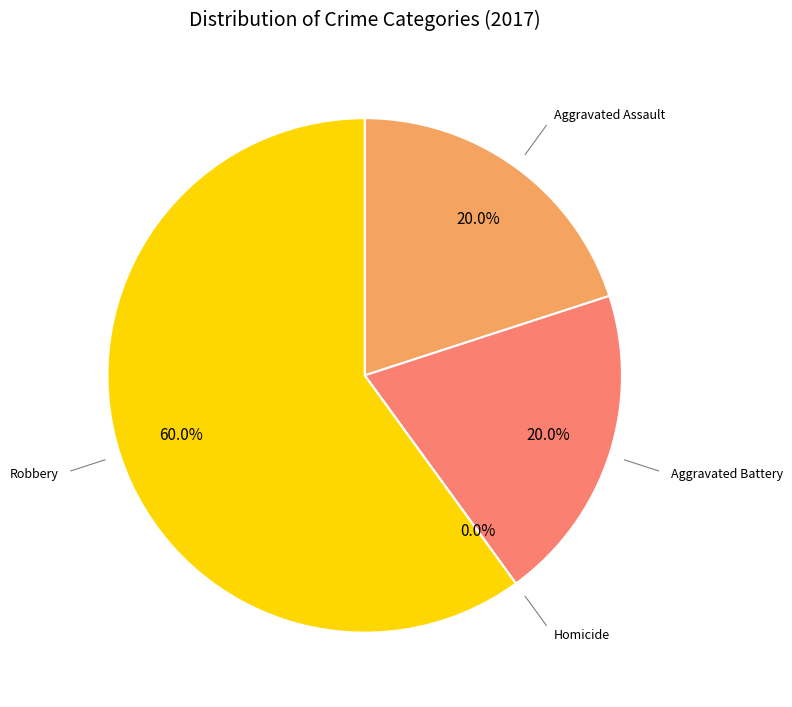

What is the smallest slice in the pie chart?

Homicide